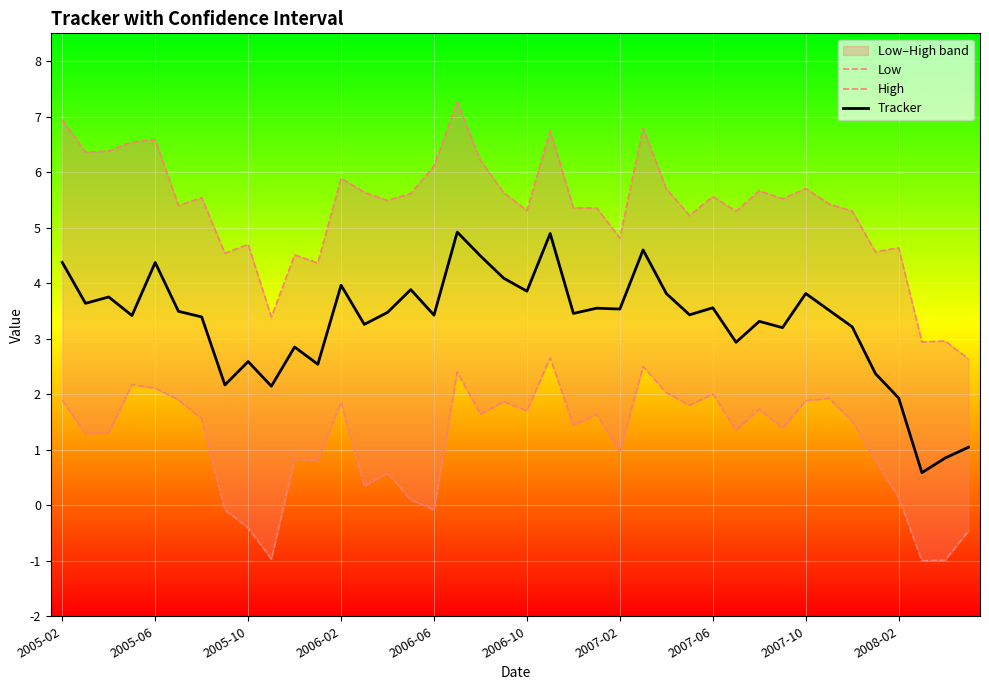

Where does the Low series first go above 1?

2005-02